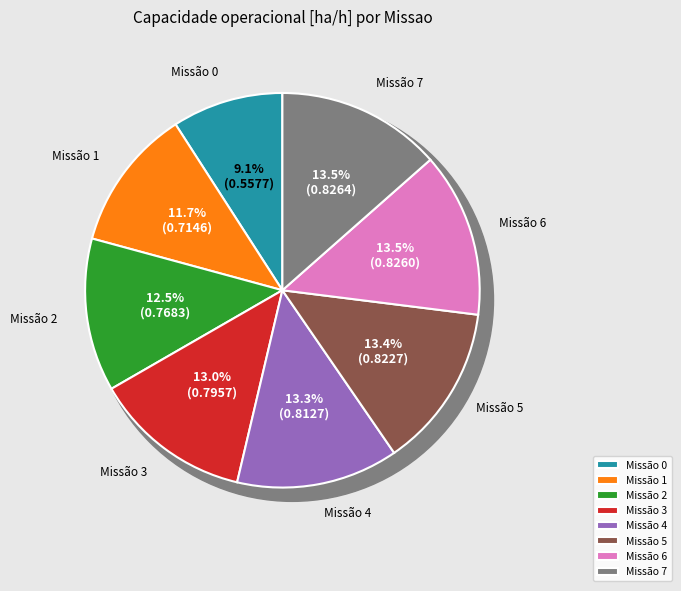

The 7 slice represents 13% of the pie. True or false?

True